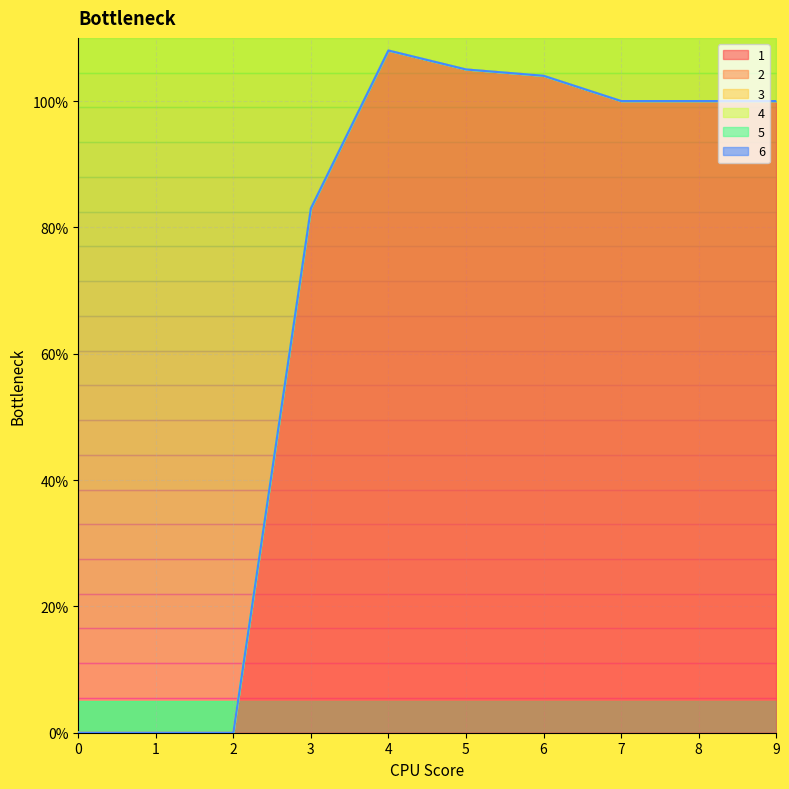

Rank the categories by 4 value from lowest to highest.

0, 1, 2, 3, 4, 5, 6, 7, 8, 9